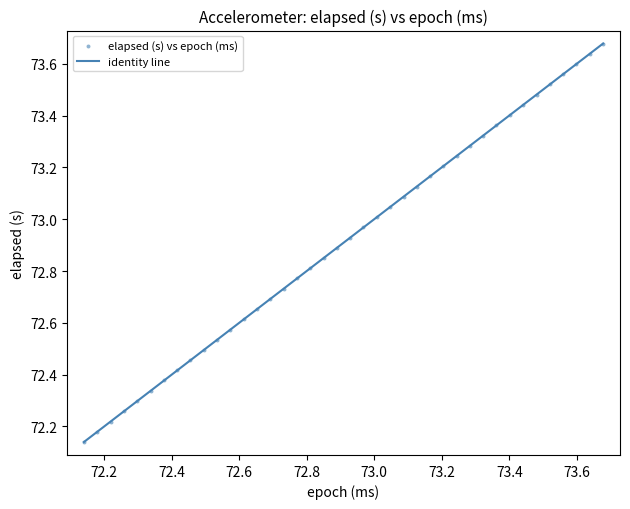

What is the range of X values (max minus min)?

1.5